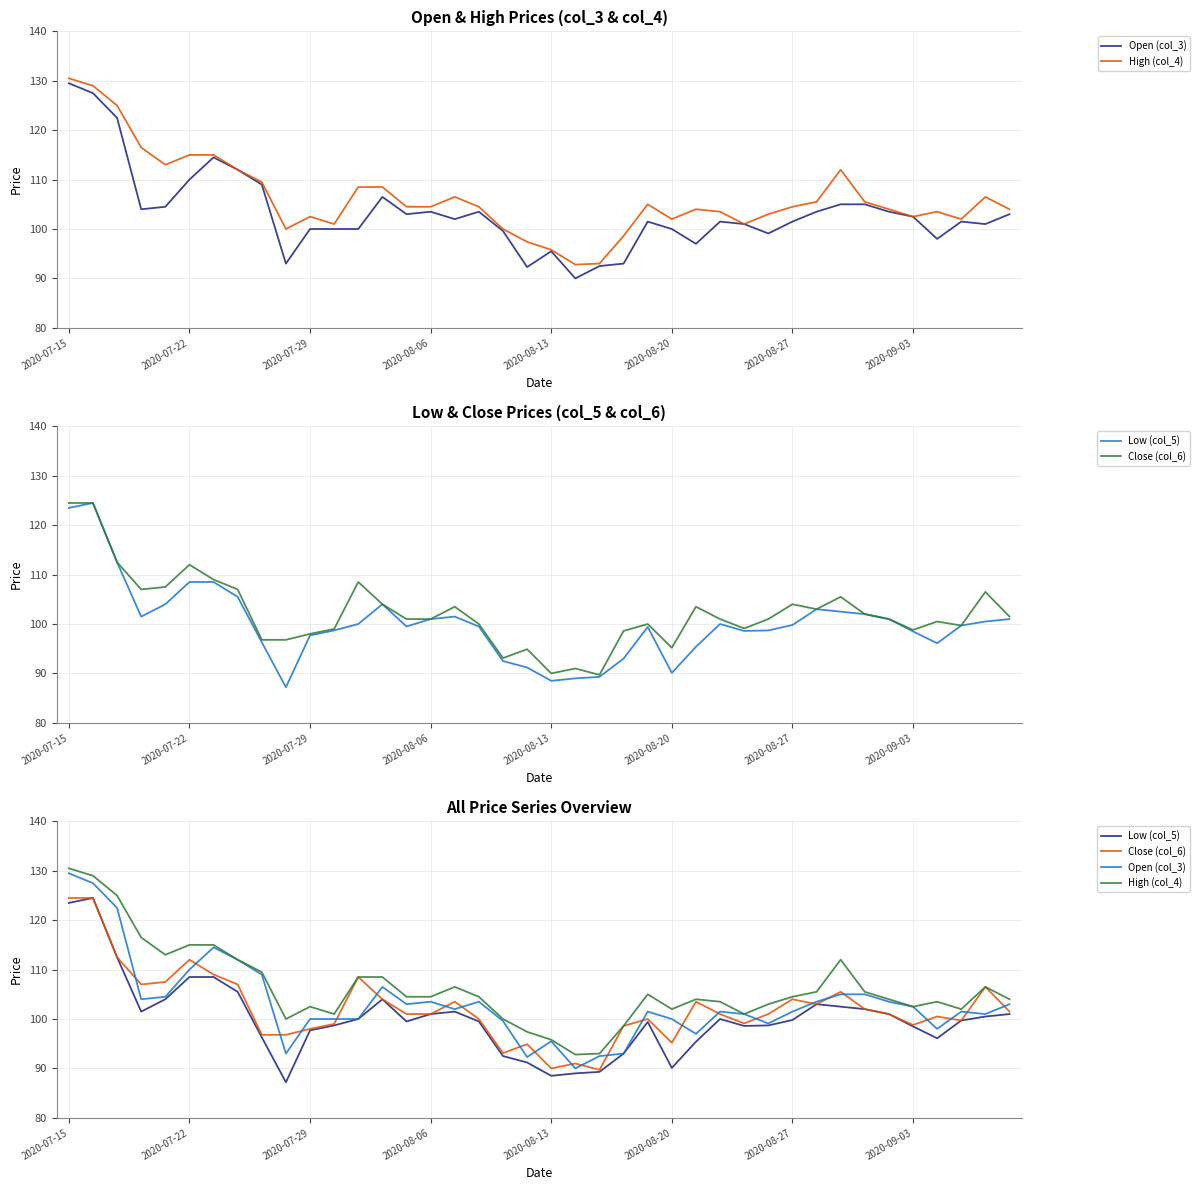

Reading right to left, list all the values displayed in this chart.

Open (col_3): 103.0	101.0	101.5	98.0	102.5	103.5	105.0	105.0	103.5	101.5	99.1	101.0	101.5	97.0	100.0	101.5	93.0	92.5	90.0	95.5	92.3	99.6	103.5	102.0	103.5	103.0	106.5	100.0	100.0	100.0	93.0	109.0	112.0	114.5	110.0	104.5	104.0	122.5	127.5	129.5
High (col_4): 104.0	106.5	102.0	103.5	102.5	104.0	105.5	112.0	105.5	104.5	103.0	101.0	103.5	104.0	102.0	105.0	98.6	93.0	92.8	95.8	97.4	100.0	104.5	106.5	104.5	104.5	108.5	108.5	101.0	102.5	100.0	109.5	112.0	115.0	115.0	113.0	116.5	125.0	129.0	130.5
Low (col_5): 101.0	100.5	99.7	96.1	98.5	101.0	102.0	102.5	103.0	99.8	98.7	98.6	100.0	95.4	90.1	99.4	93.0	89.3	89.0	88.5	91.2	92.5	99.5	101.5	101.0	99.5	104.0	100.0	98.7	97.7	87.2	96.3	105.5	108.5	108.5	104.0	101.5	112.5	124.5	123.5
Close (col_6): 101.5	106.5	99.7	100.5	98.8	101.0	102.0	105.5	103.0	104.0	101.0	99.1	101.0	103.5	95.2	100.0	98.6	89.7	91.0	90.0	94.9	93.1	100.0	103.5	101.0	101.0	104.0	108.5	99.0	98.0	96.8	96.8	107.0	109.0	112.0	107.5	107.0	112.5	124.5	124.5